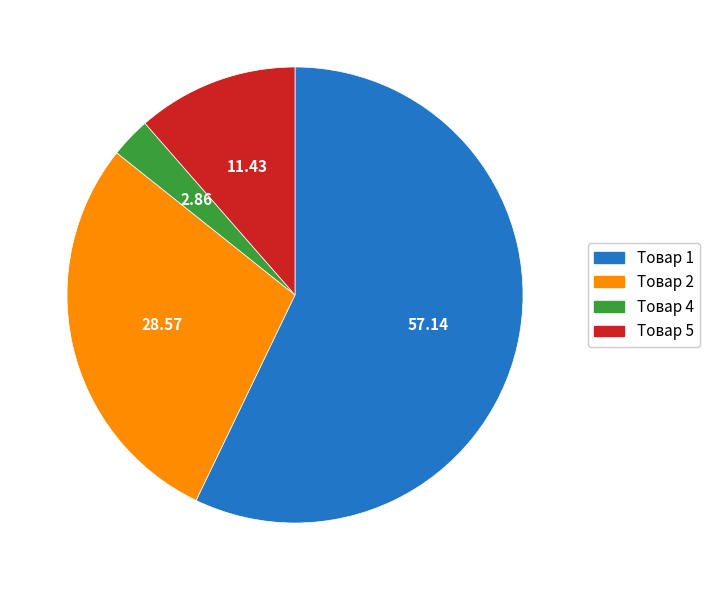

Does Товар 5 account for over 50% of the chart?

No